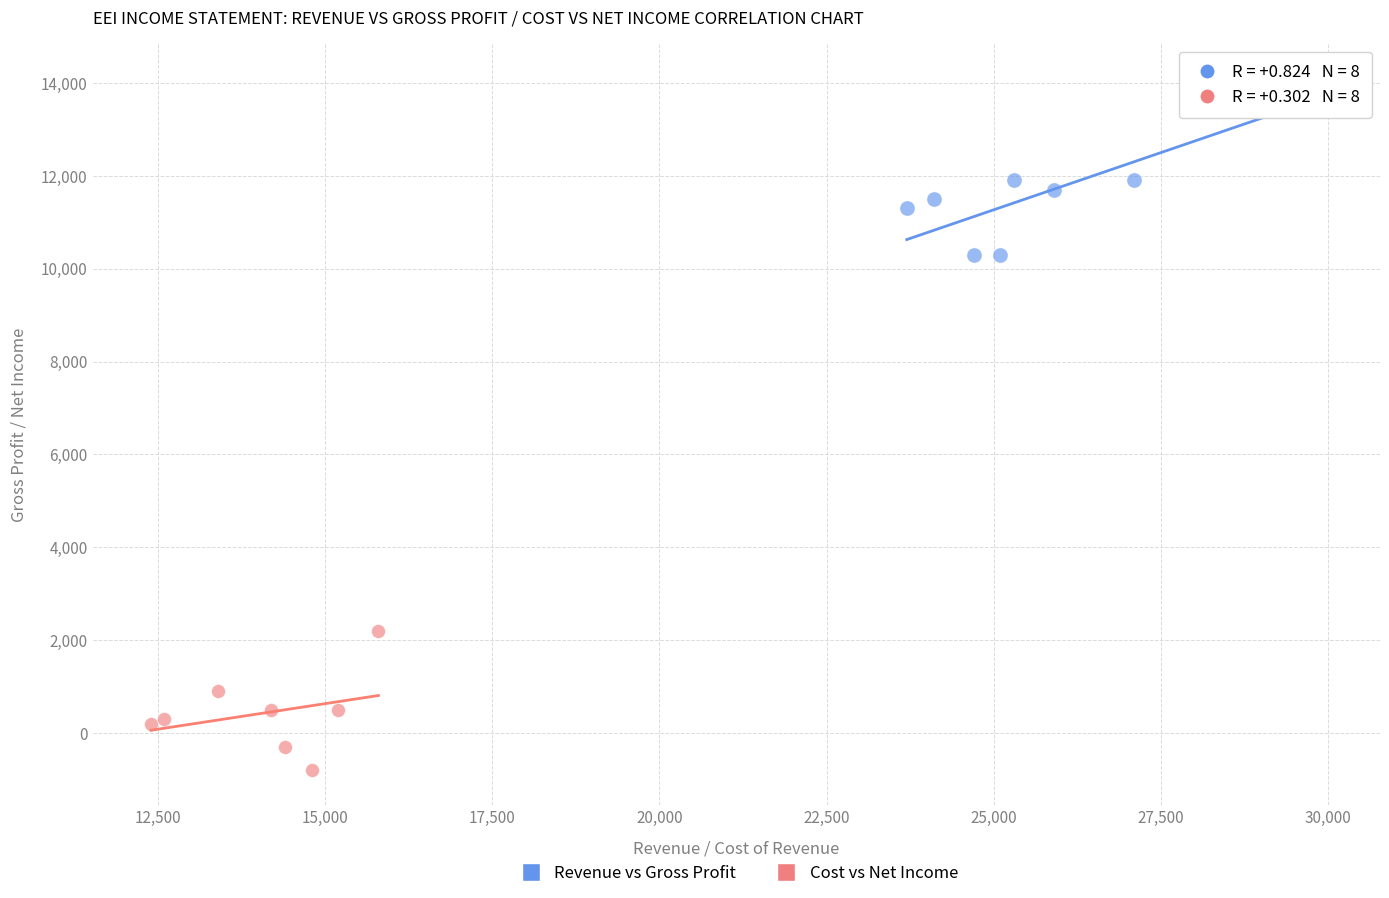

Which series has the widest spread of Y values?

Revenue vs Gross Profit